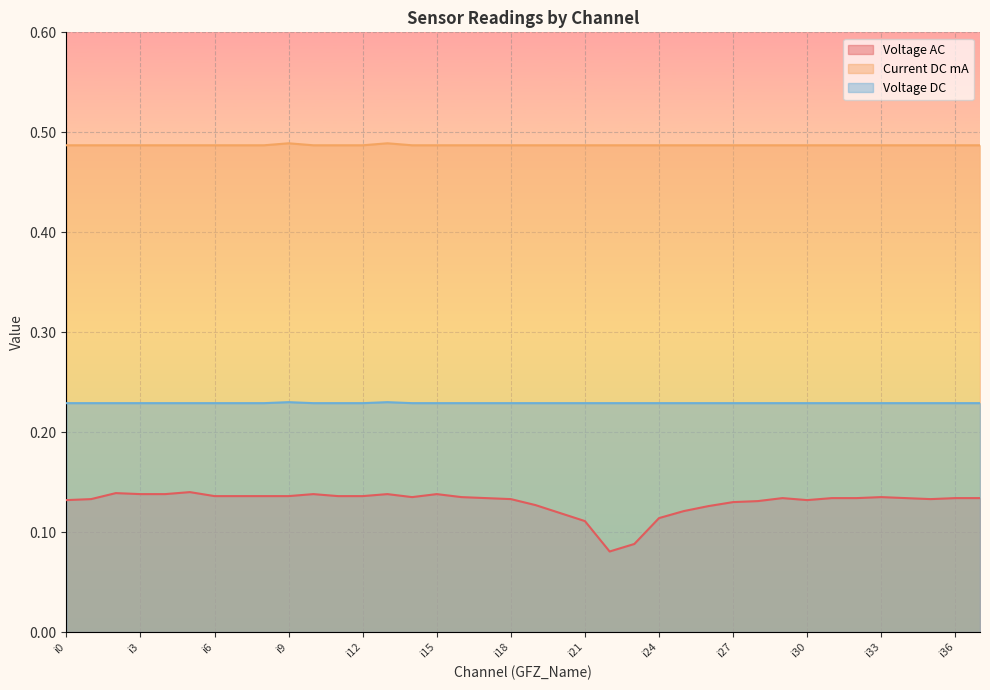

What is the total value across all series at i30?

0.8